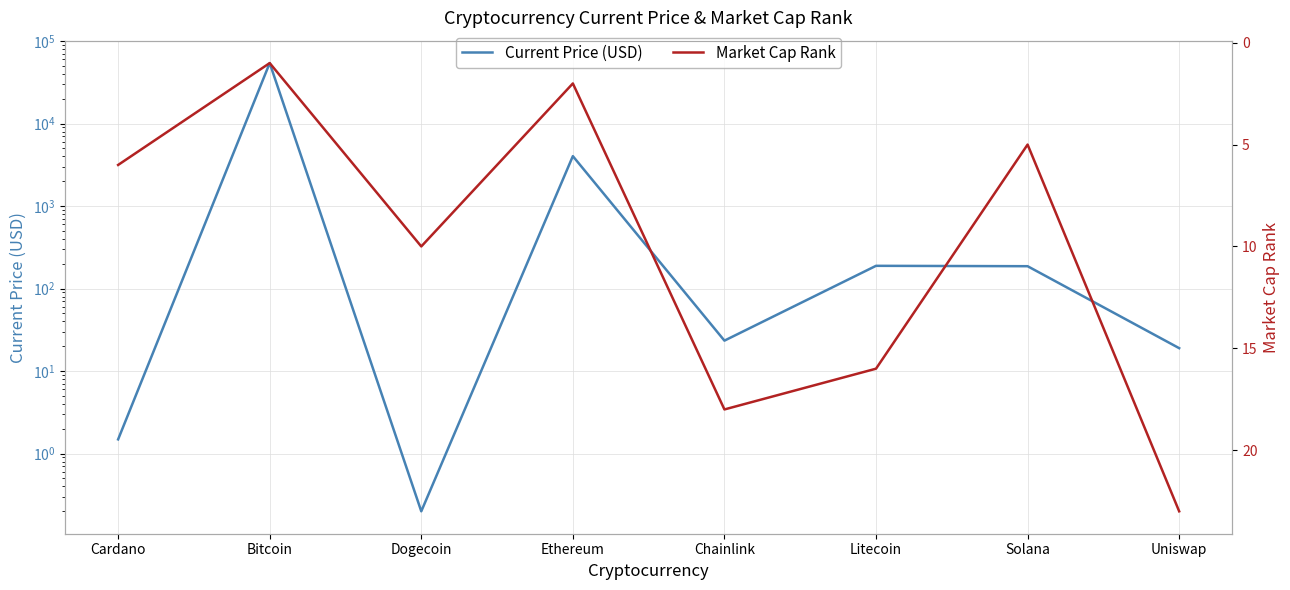

What position from the right is Litecoin?

3